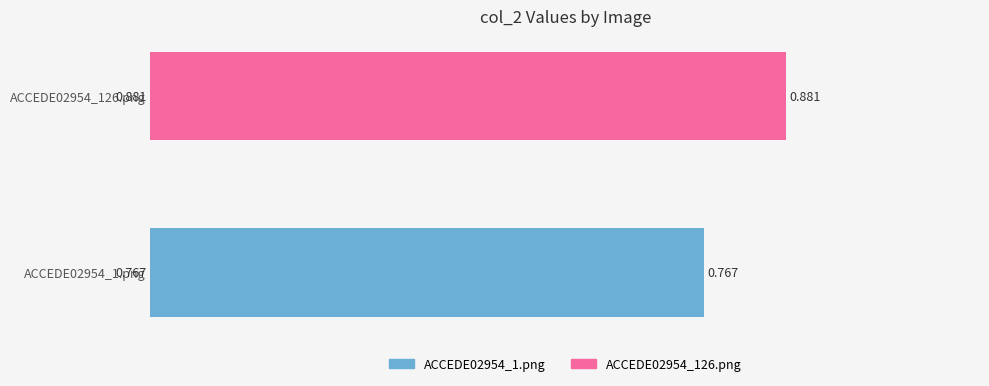

Which label corresponds to the largest value in the chart?

ACCEDE02954_126.png